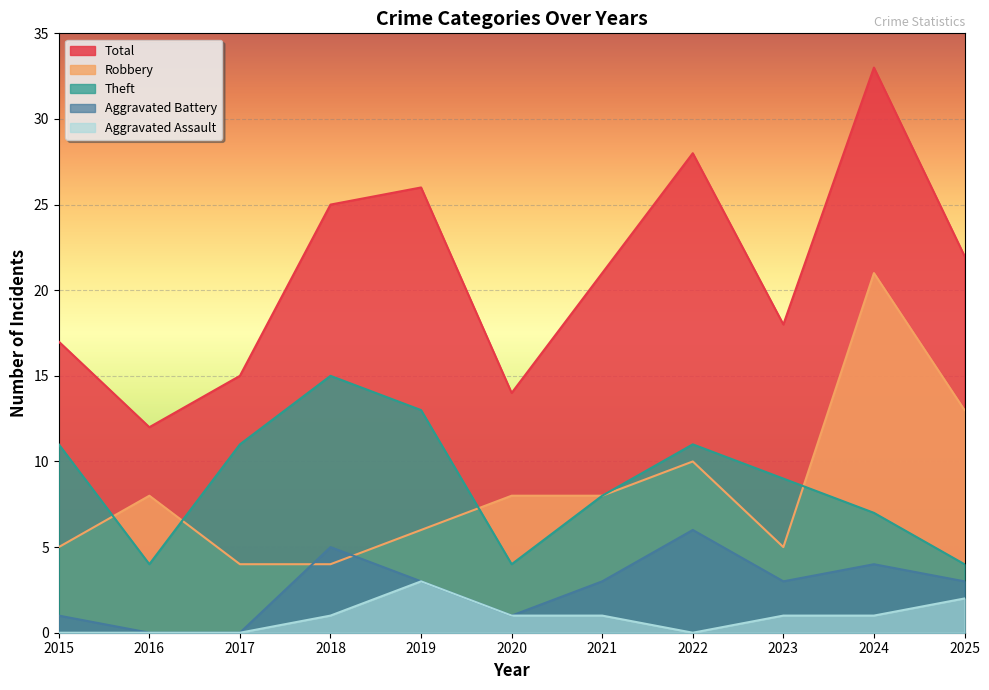

How many lines are shown in the chart?

5